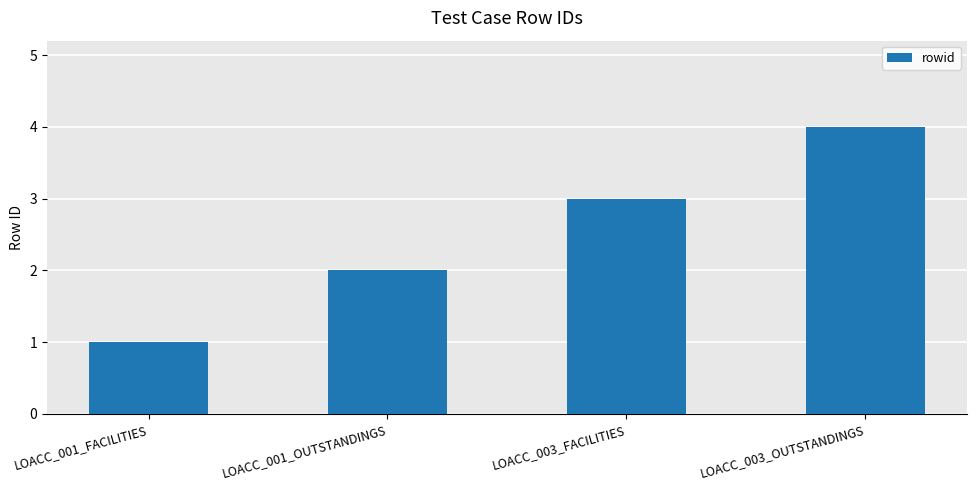

The value at LOACC_003_OUTSTANDINGS is 6. True or false?

False